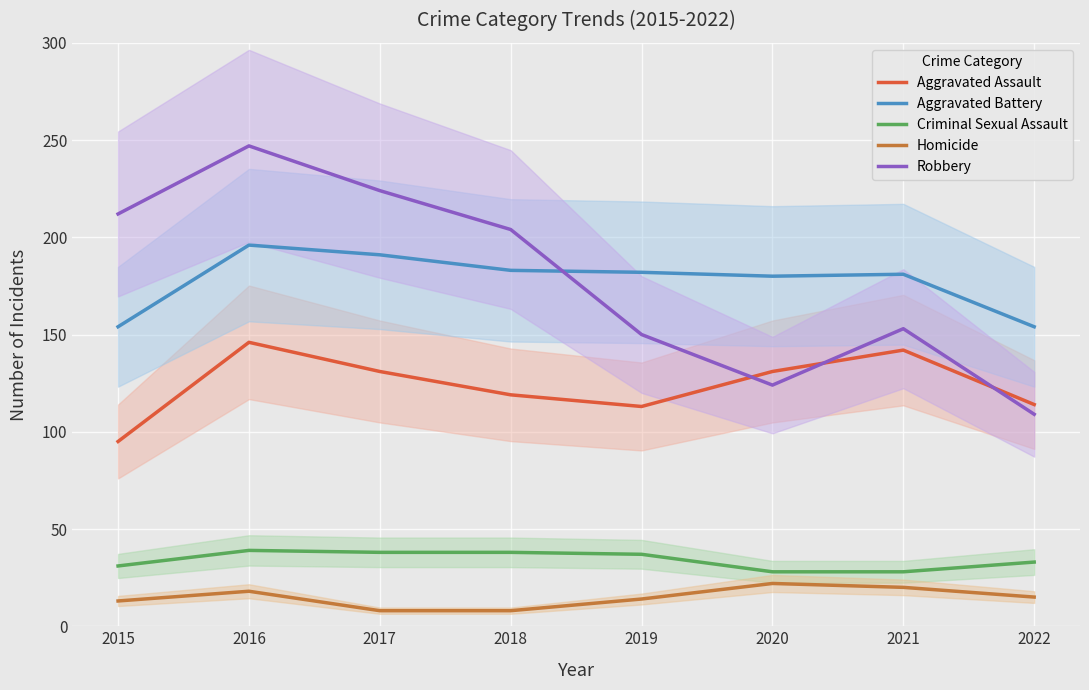

Reading right to left, transcribe all the data shown in this chart.

Aggravated Assault: 2022=114	2021=142	2020=131	2019=113	2018=119	2017=131	2016=146	2015=95
Aggravated Battery: 2022=154	2021=181	2020=180	2019=182	2018=183	2017=191	2016=196	2015=154
Criminal Sexual Assault: 2022=33	2021=28	2020=28	2019=37	2018=38	2017=38	2016=39	2015=31
Homicide: 2022=15	2021=20	2020=22	2019=14	2018=8	2017=8	2016=18	2015=13
Robbery: 2022=109	2021=153	2020=124	2019=150	2018=204	2017=224	2016=247	2015=212